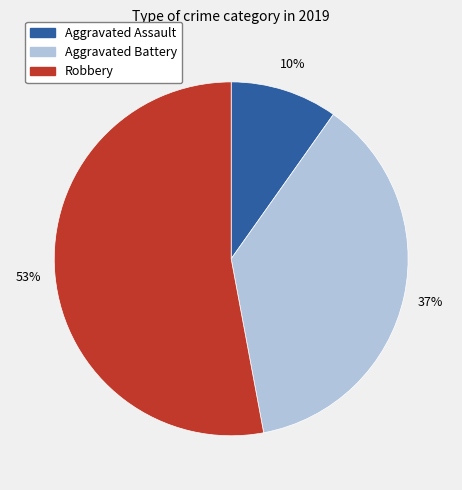

Rank the categories by value from highest to lowest.

Robbery, Aggravated Battery, Aggravated Assault